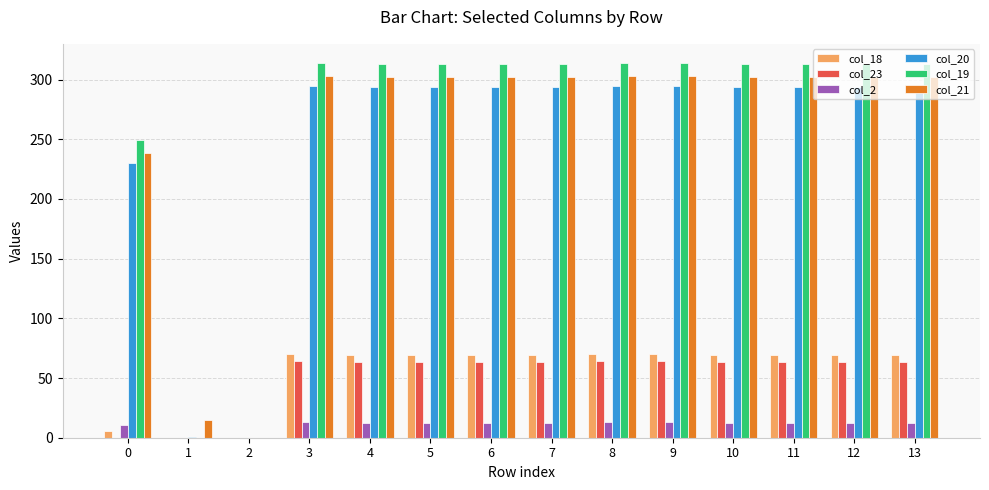

The value of col_19 at 4 is 313.2. True or false?

True